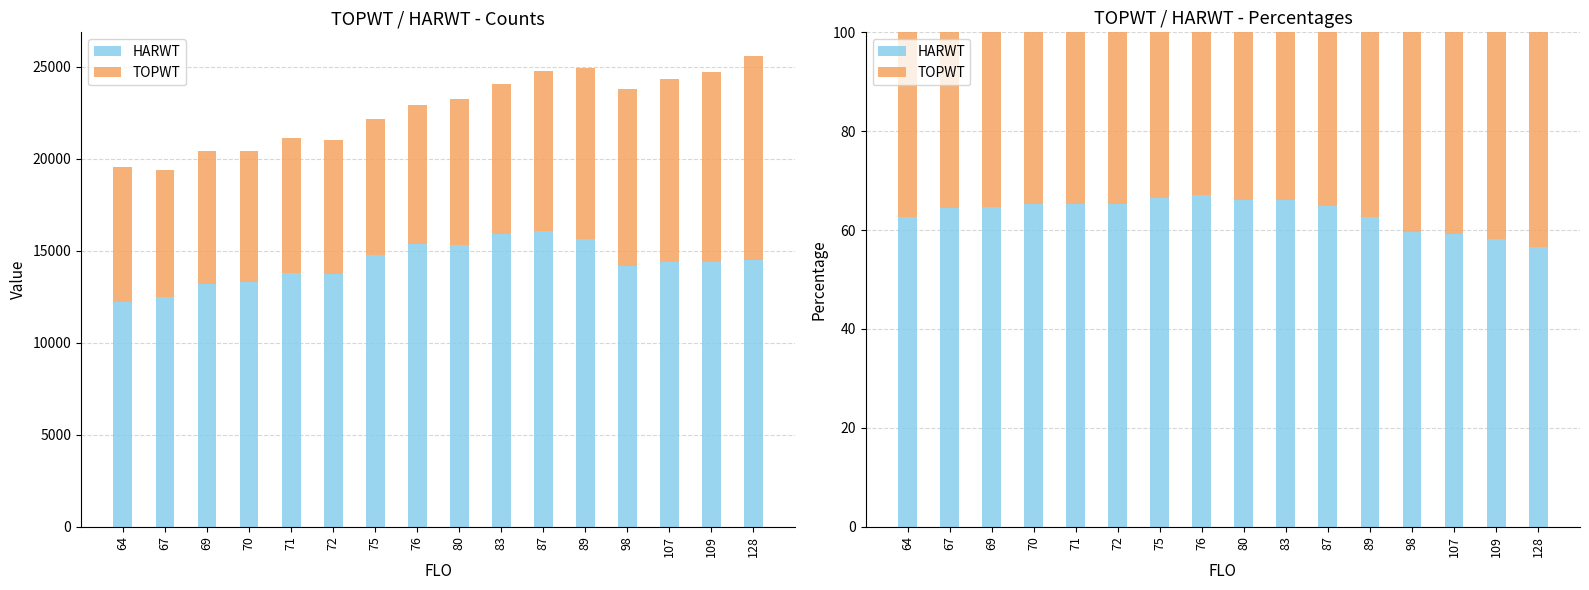

List the series in order of their peak value, lowest first.

TOPWT, HARWT